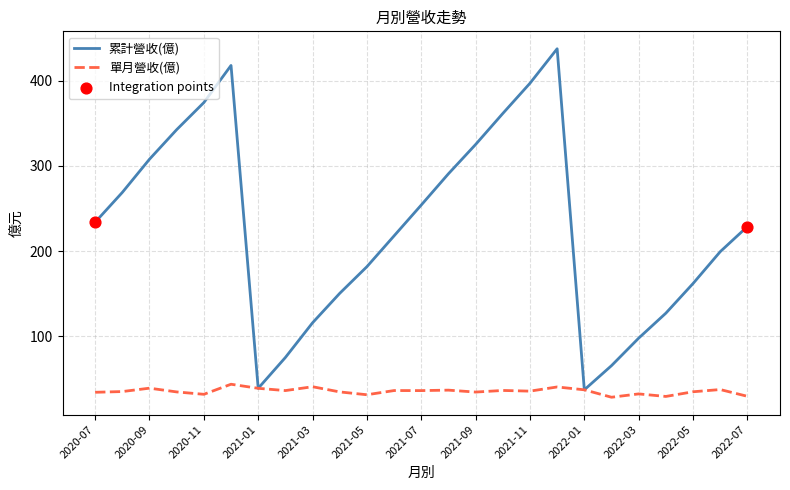

Rank the series by their maximum value, from lowest to highest.

單月營收(億), 累計營收(億)